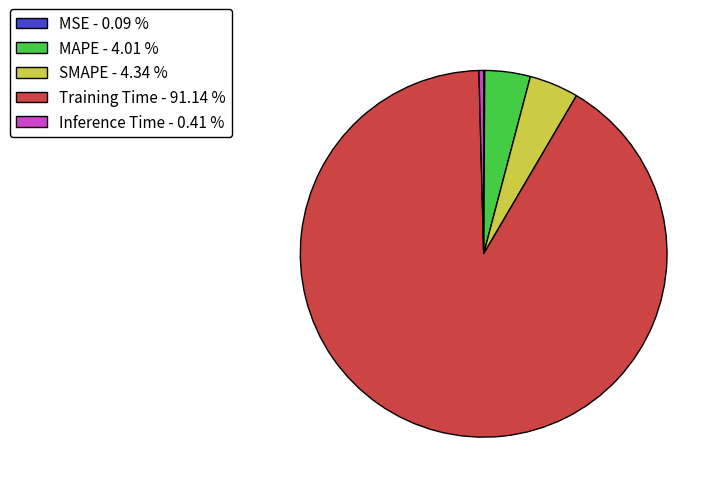

Which has a higher value, Inference Time - 0.41 % or Training Time - 91.14 %?

Training Time - 91.14 %